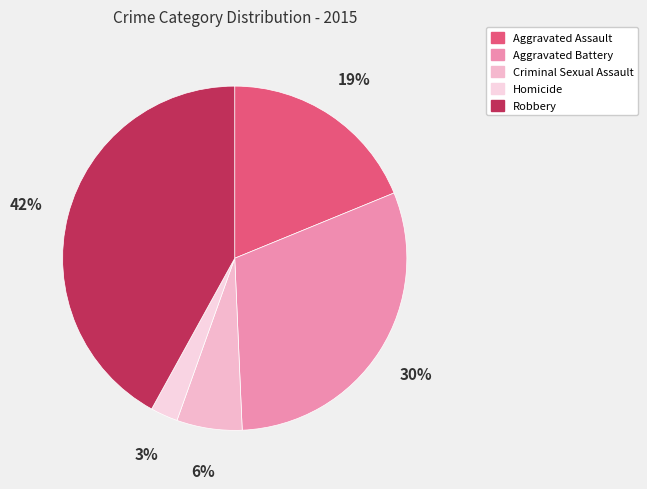

Count the number of slices in the pie.

5